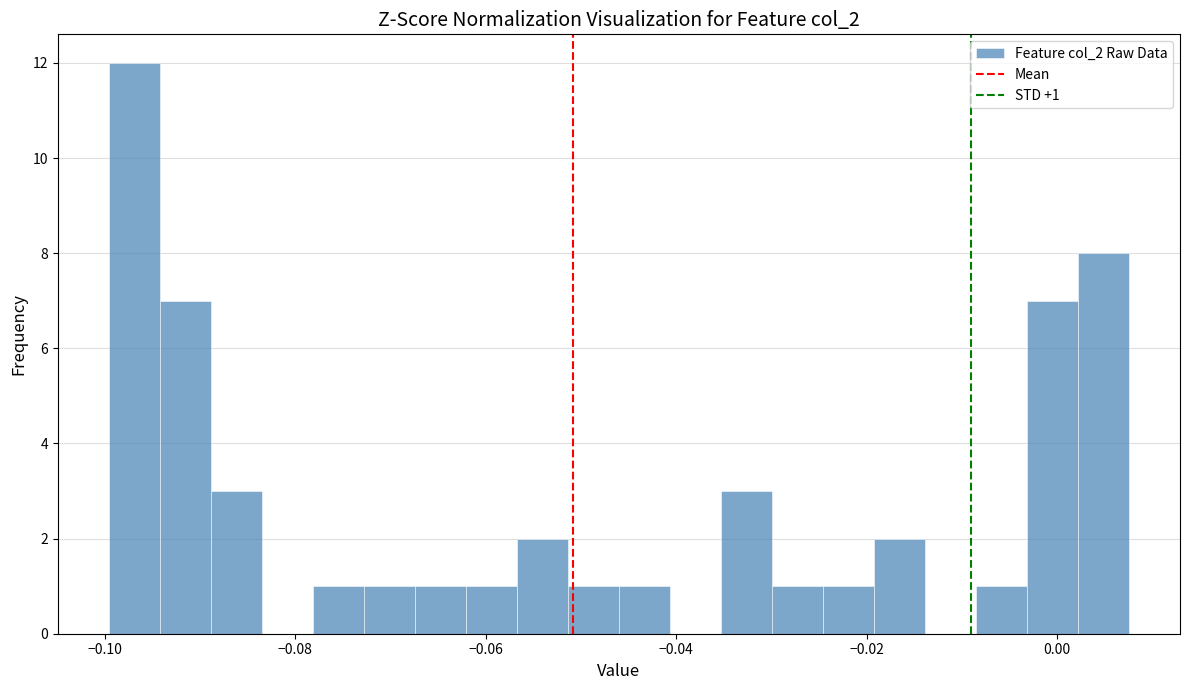

Around what value on the x-axis is the tallest bar? Give the approximate position of its centre, as read against the axis.

-0.096